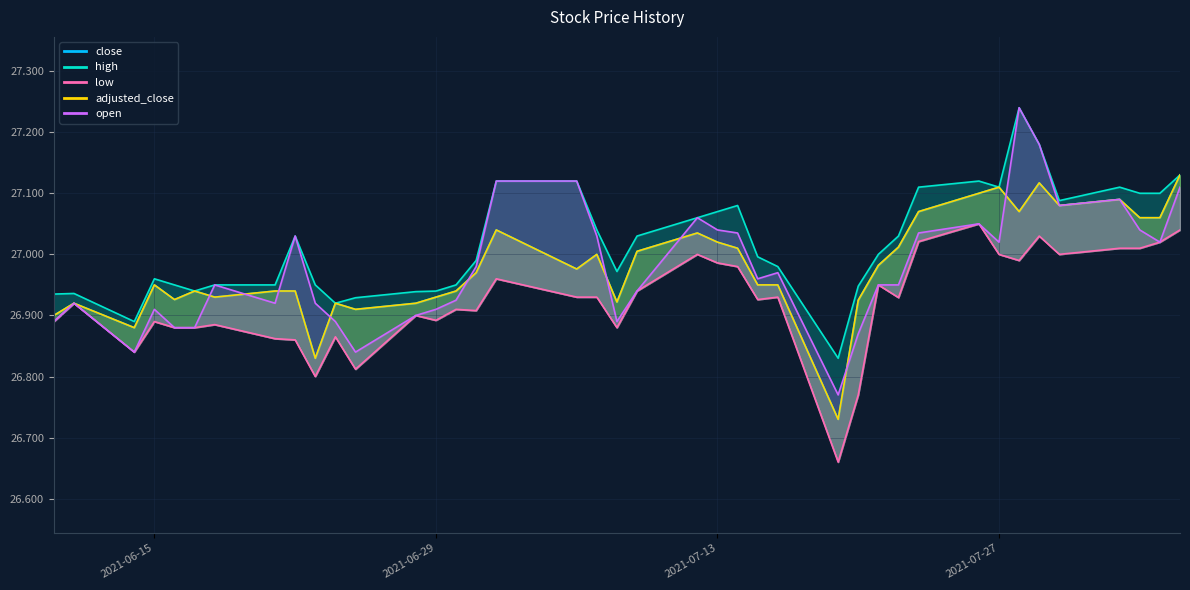

Is it true that adjusted_close equals 43.0 at 2021-06-30?

False